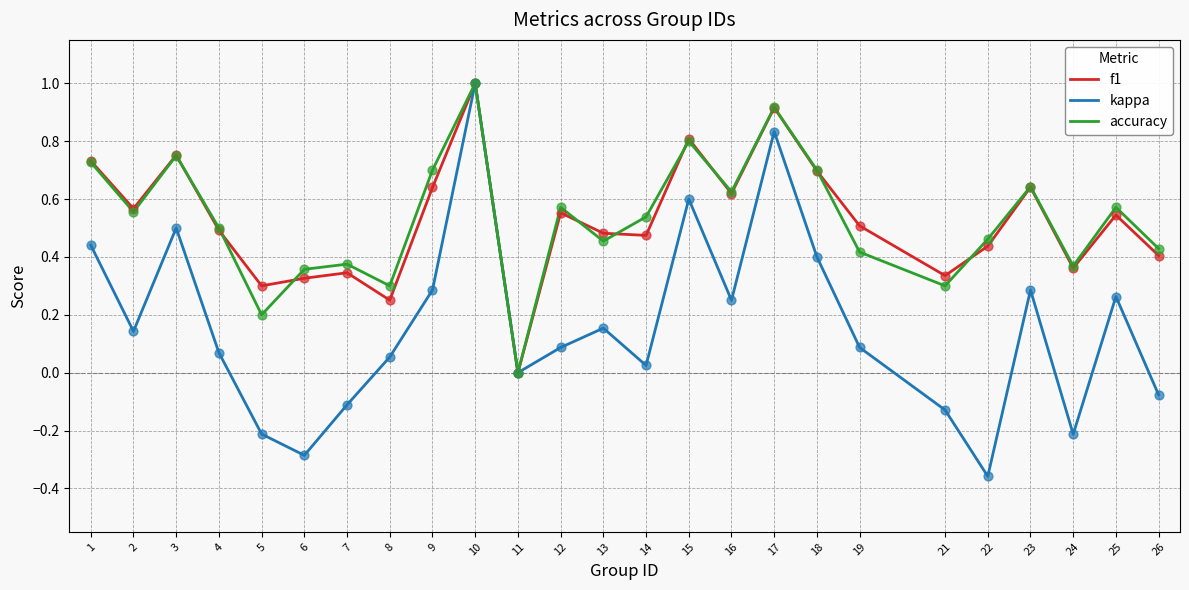

Between 22 and 23, which series saw the biggest shift?

kappa